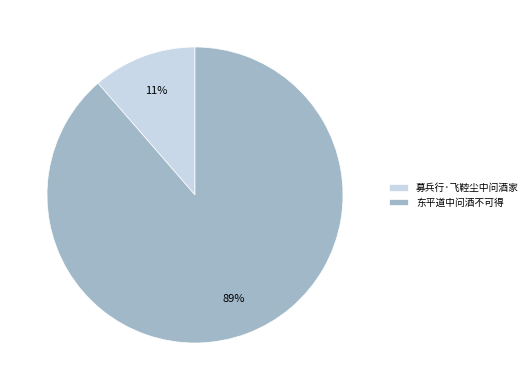

Is the sum of 募兵行·飞鞚尘中问酒家 and 东平道中问酒不可得 greater than half?

Yes